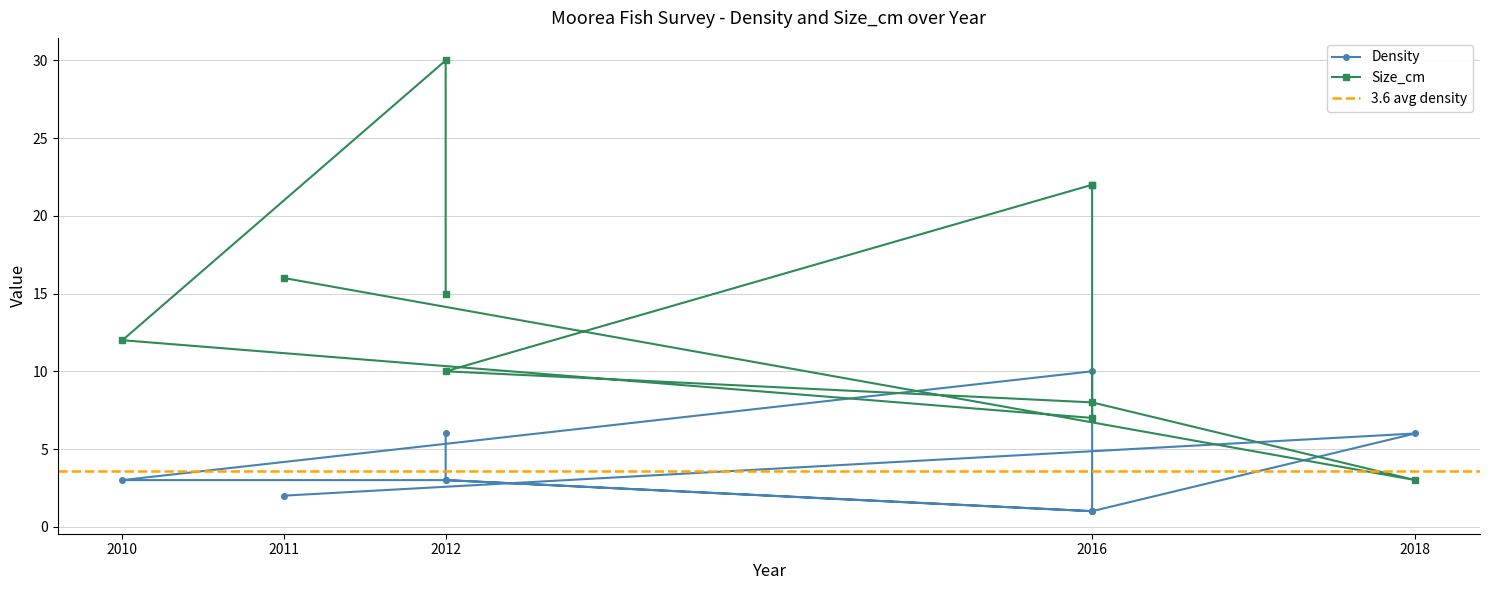

What value does the Size_cm series have at 2016, to the nearest 5?

20